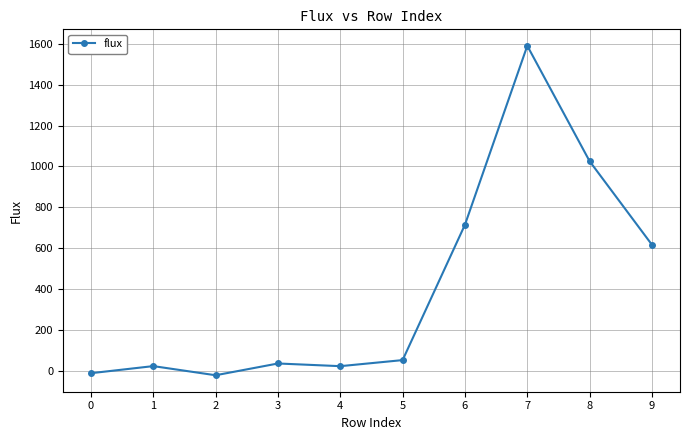

Where is the data nearest to the value 784?

6